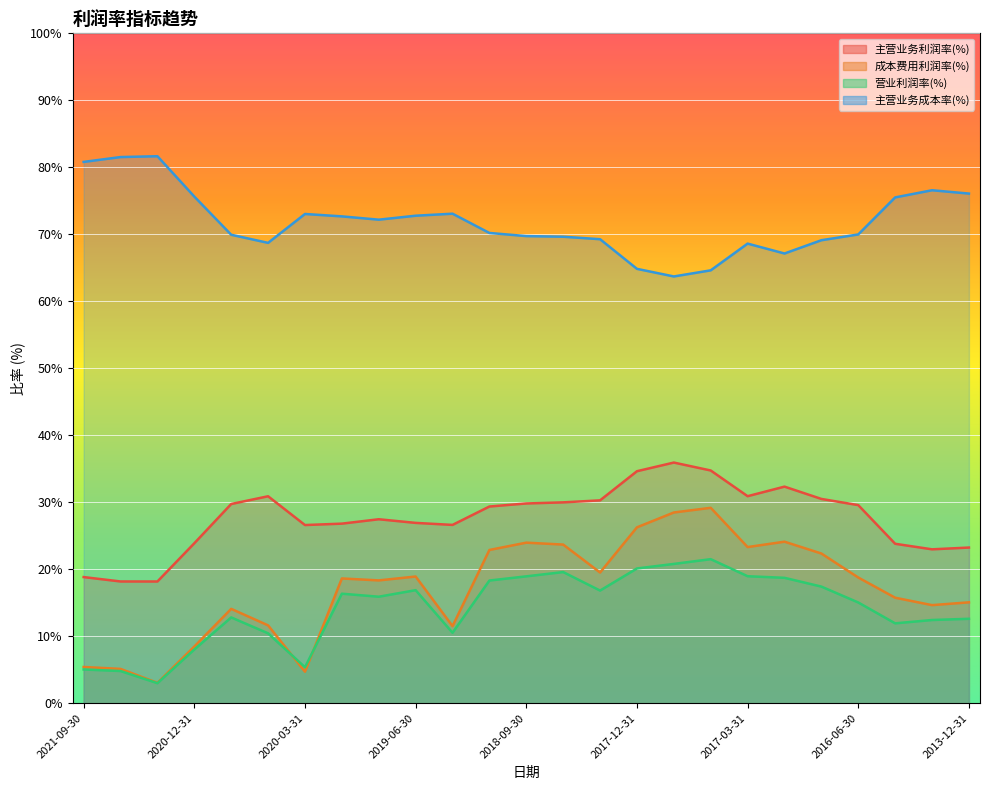

In 成本费用利润率(%), how many points are higher than both neighbors (excluding endpoints)?

6